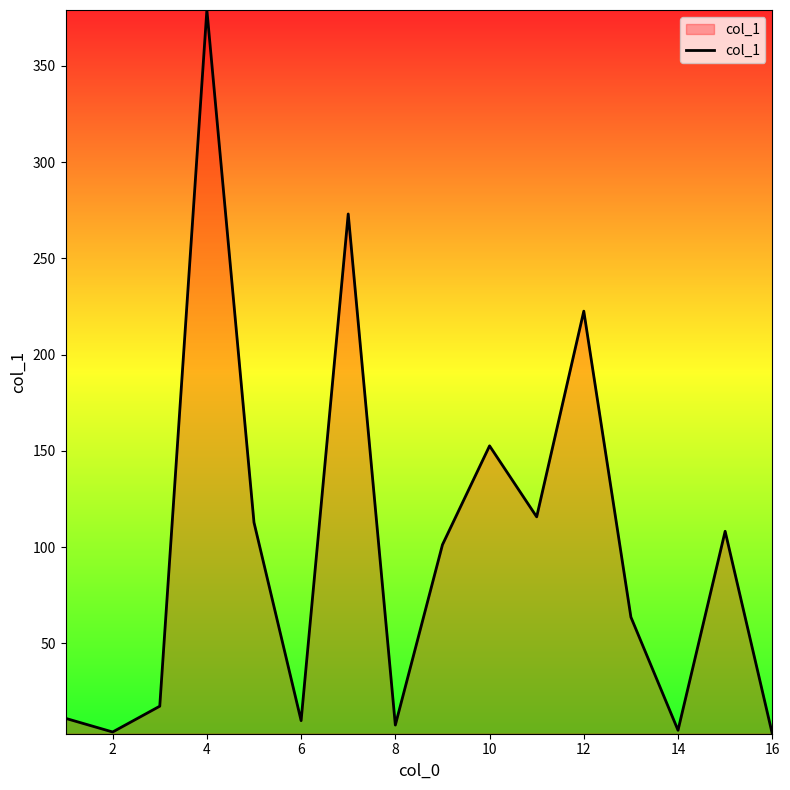

What is the maximum value shown in the chart?

379.1